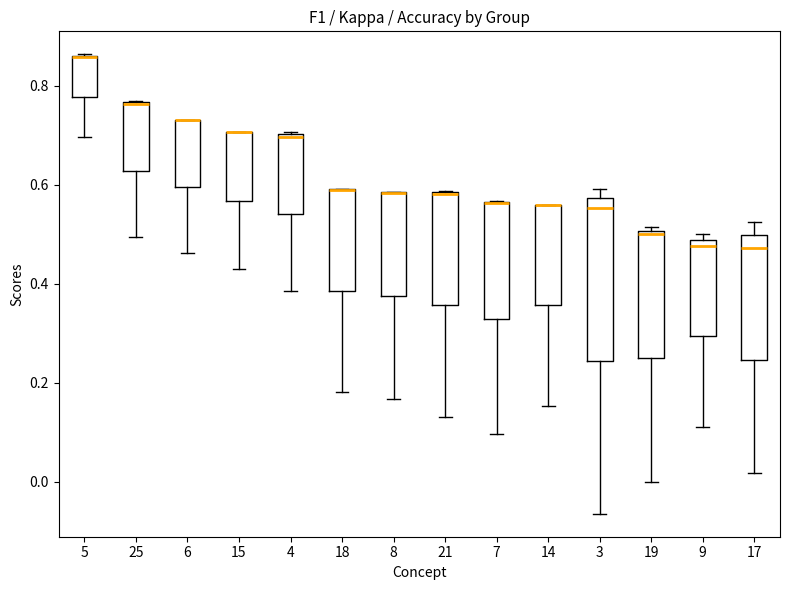

Where does the median line of the box at x = 3 sit on the y-axis? The values are not printed on the chart, so give them approximately, as read against the axis.

0.56